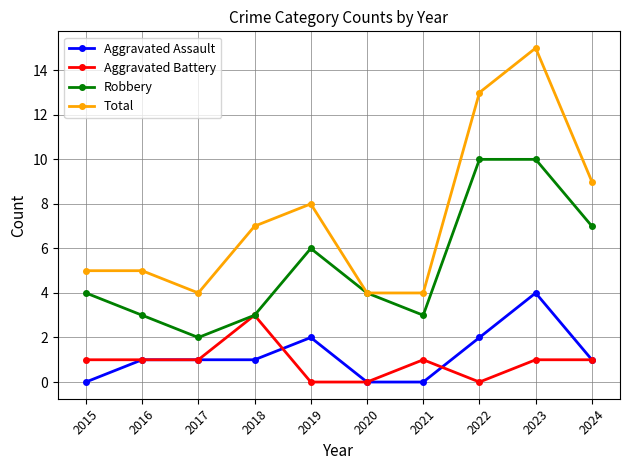

Is it true that Robbery equals 3 at 2017?

False